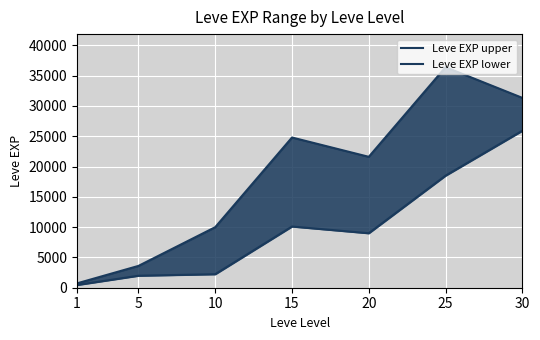

Which label corresponds to the largest value in the chart?

25